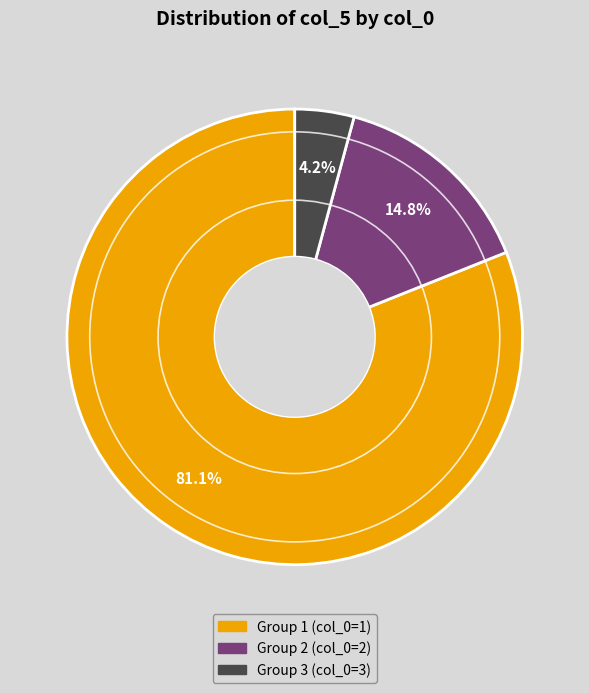

Rank the categories by value from lowest to highest.

Group 3 (col_0=3), Group 2 (col_0=2), Group 1 (col_0=1)